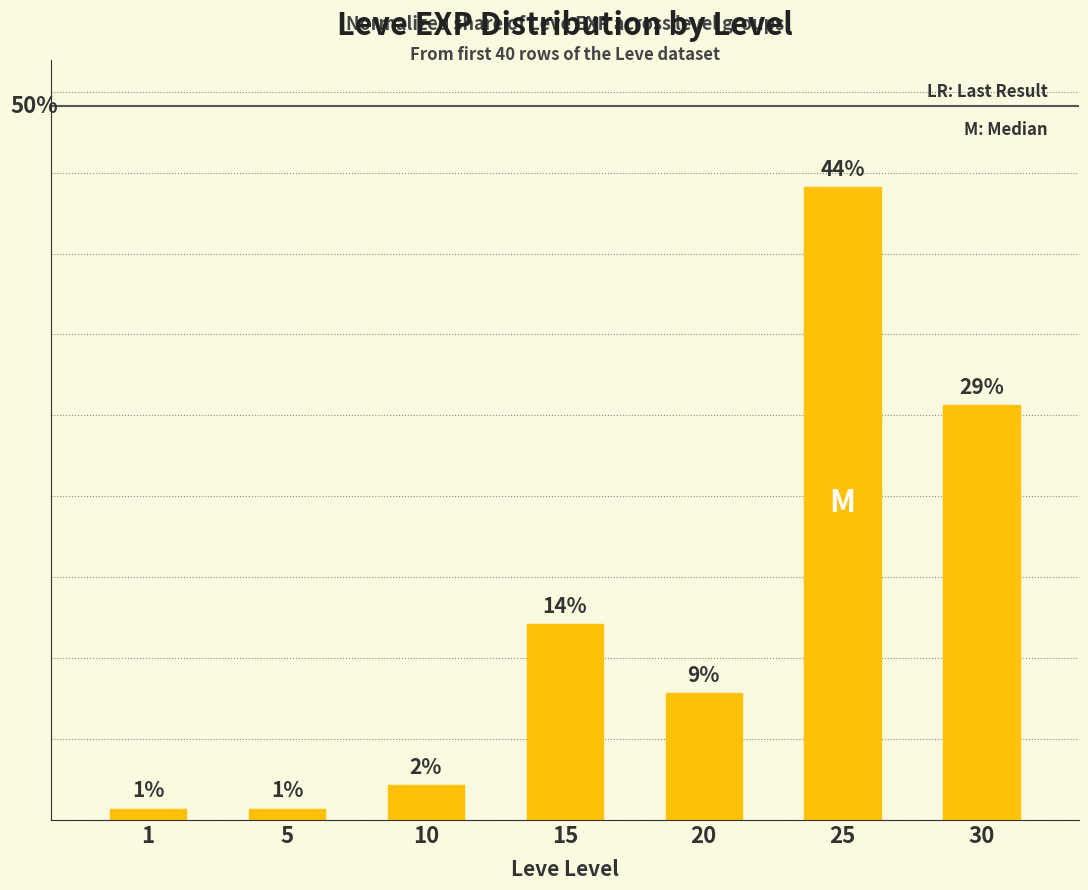

Reading right to left, what are all the values shown in this chart?

30=29.0	25=44.4	20=8.9	15=13.7	10=2.4	5=0.8	1=0.8